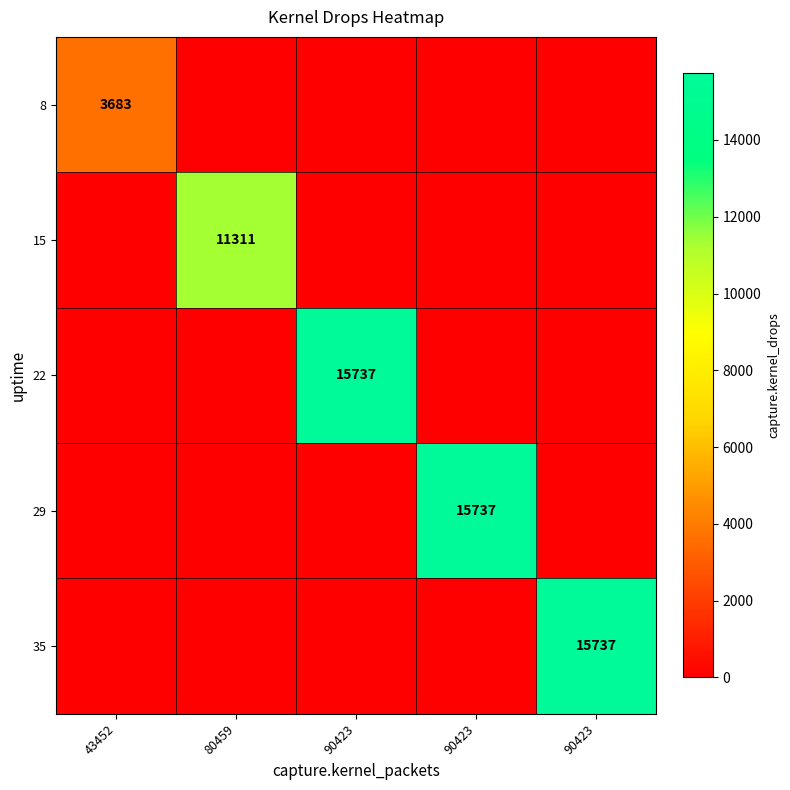

What is the greatest value displayed?

15737